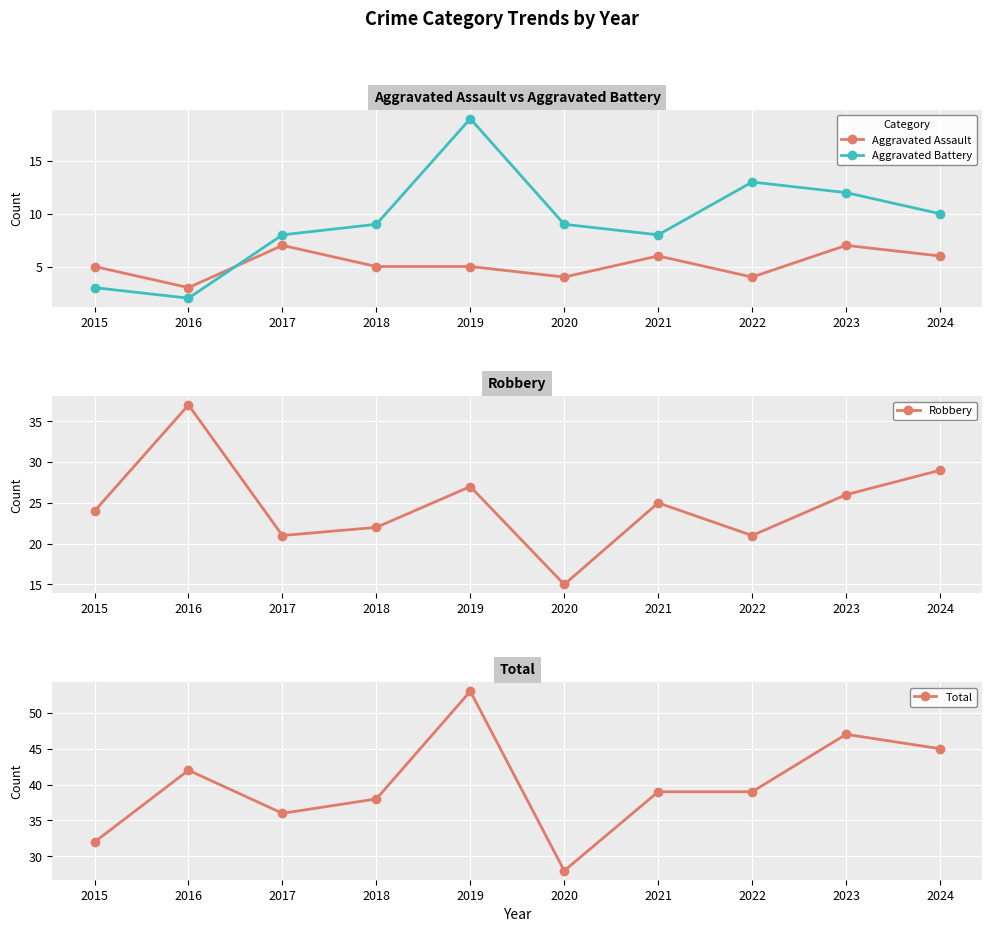

What is the difference between the second highest and second lowest values in the Robbery series?

8